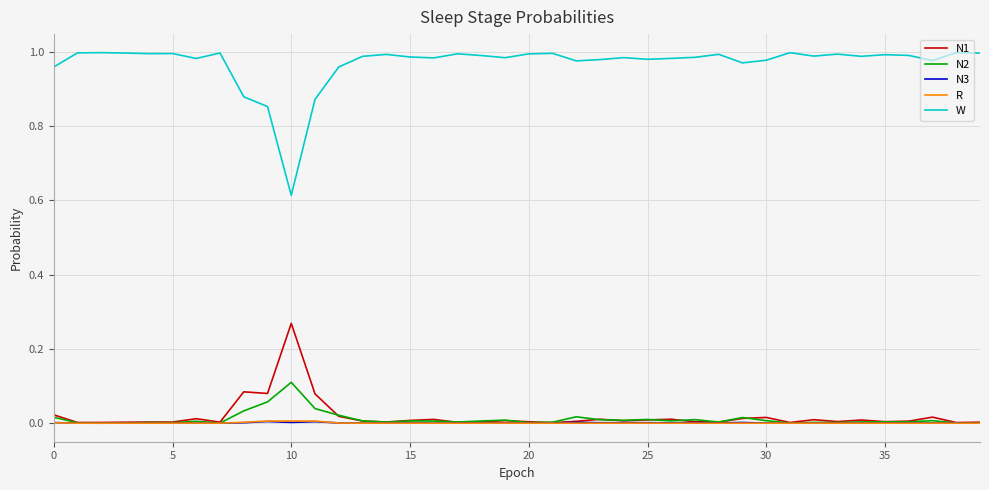

Which series has the widest spread of values?

W